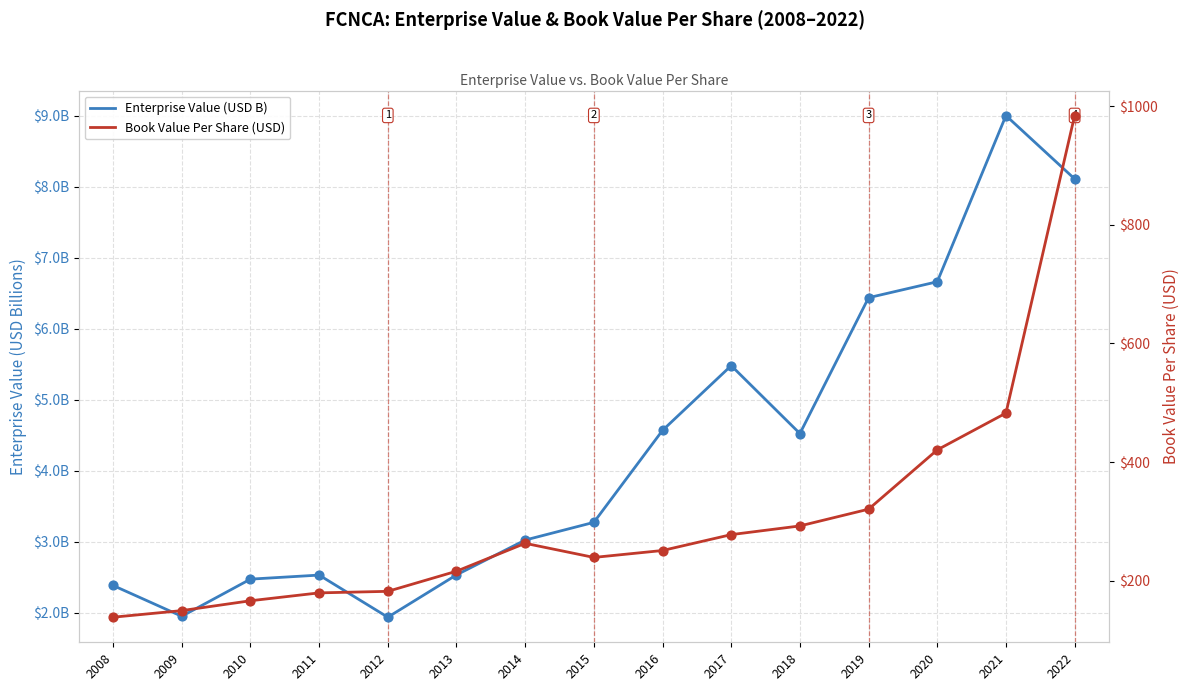

At which category is the sum across all series the highest?

2022